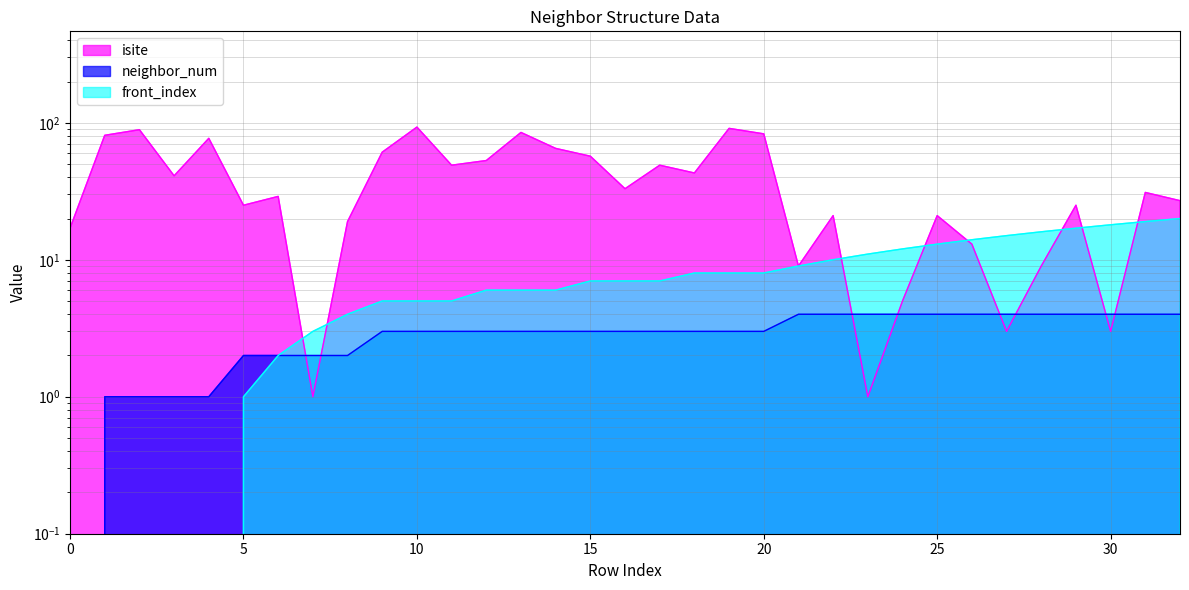

At which category does isite reach its first local valley?

3